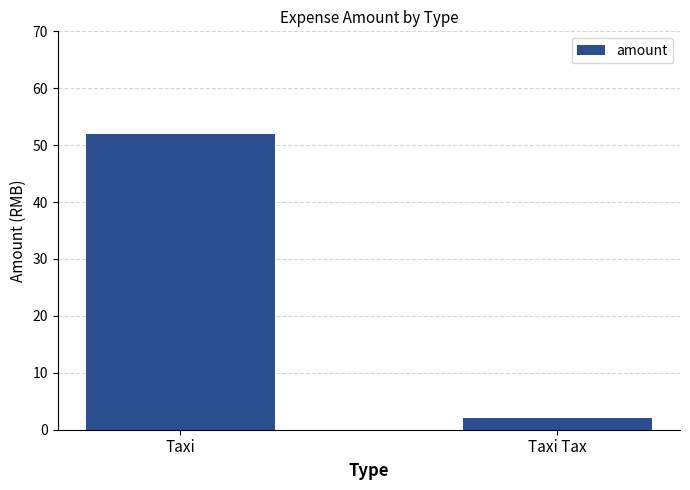

What is the average value?

27